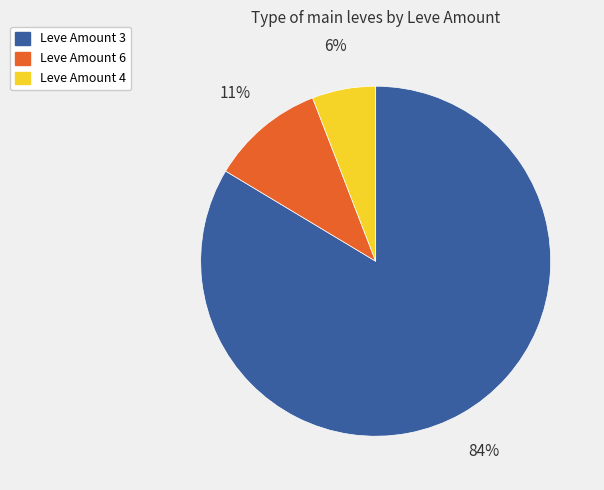

Does any single category account for the majority?

Yes